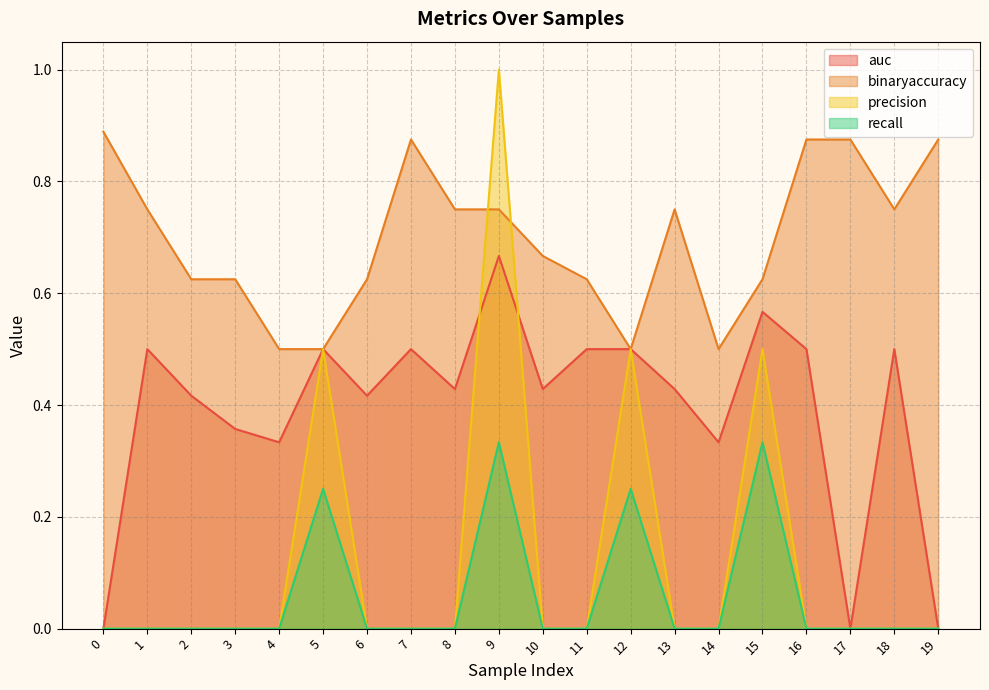

Which series changed the most between 3 and 11?

auc